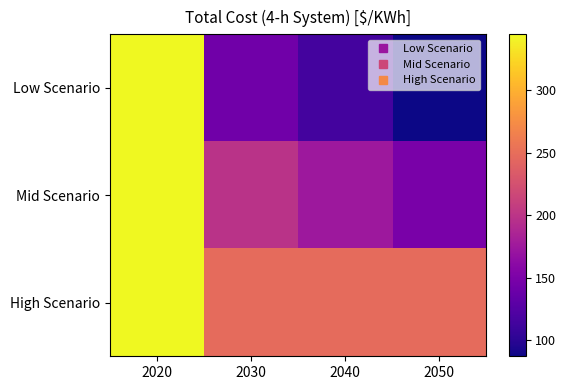

Reading left to right, extract all data points from this chart.

Low Scenario: 2020=345	2030=143	2040=115	2050=87
Mid Scenario: 2020=345	2030=198	2040=174	2050=149
High Scenario: 2020=345	2030=248	2040=248	2050=248